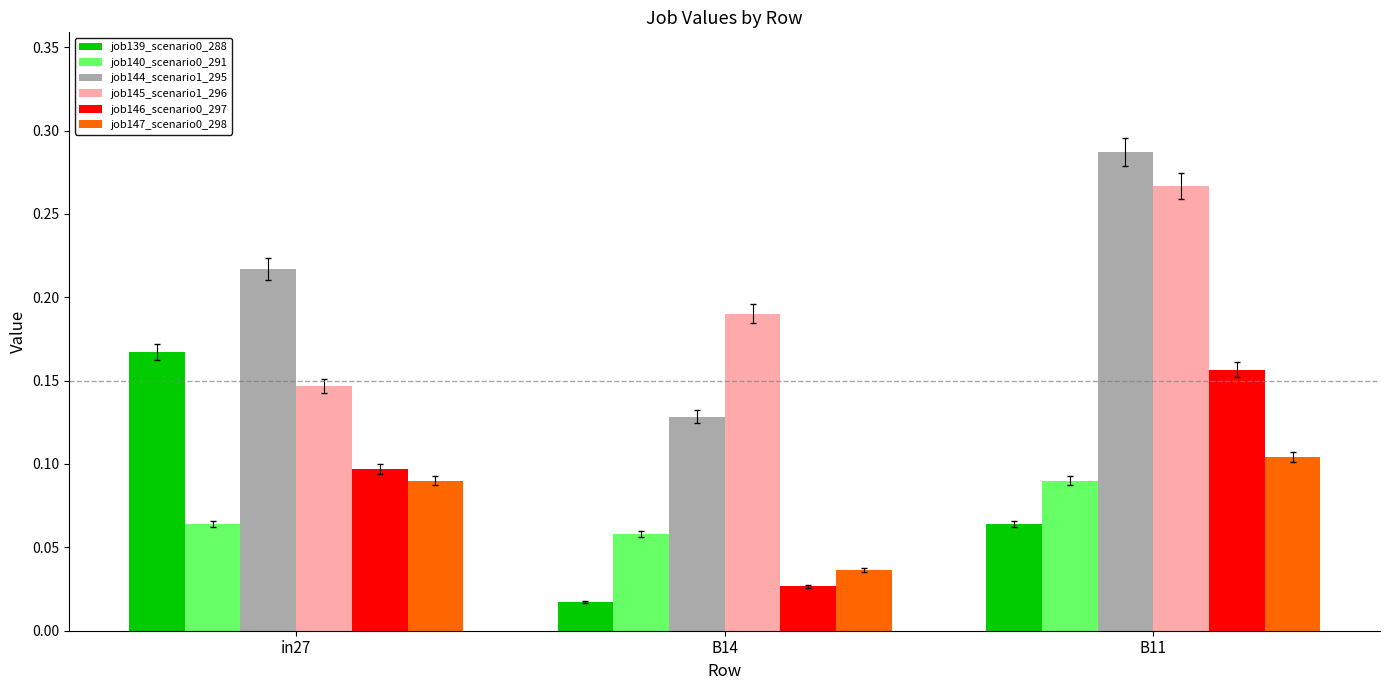

How many categories are shown in the chart?

3